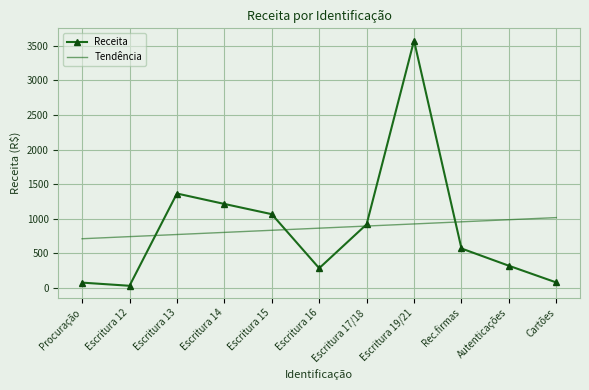

At which category does the data reach its first local valley?

Escritura 12